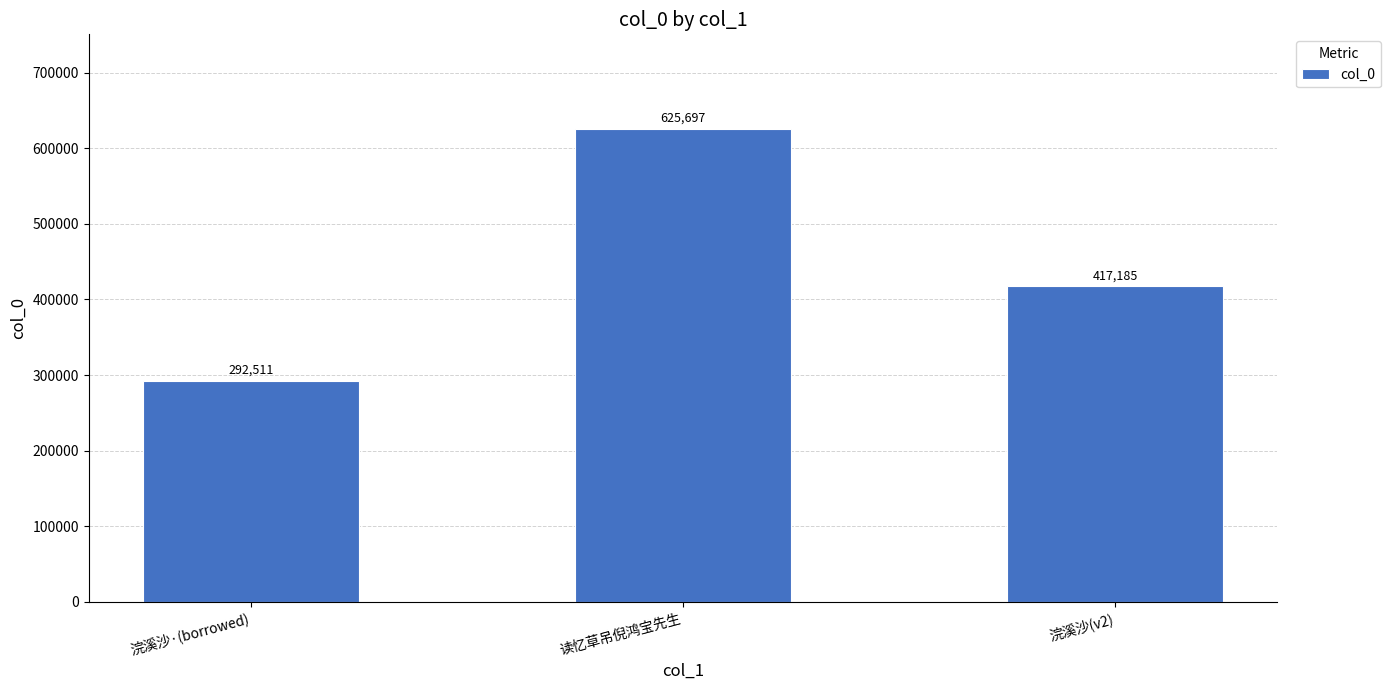

Which label corresponds to the largest value in the chart?

读忆草吊倪鸿宝先生